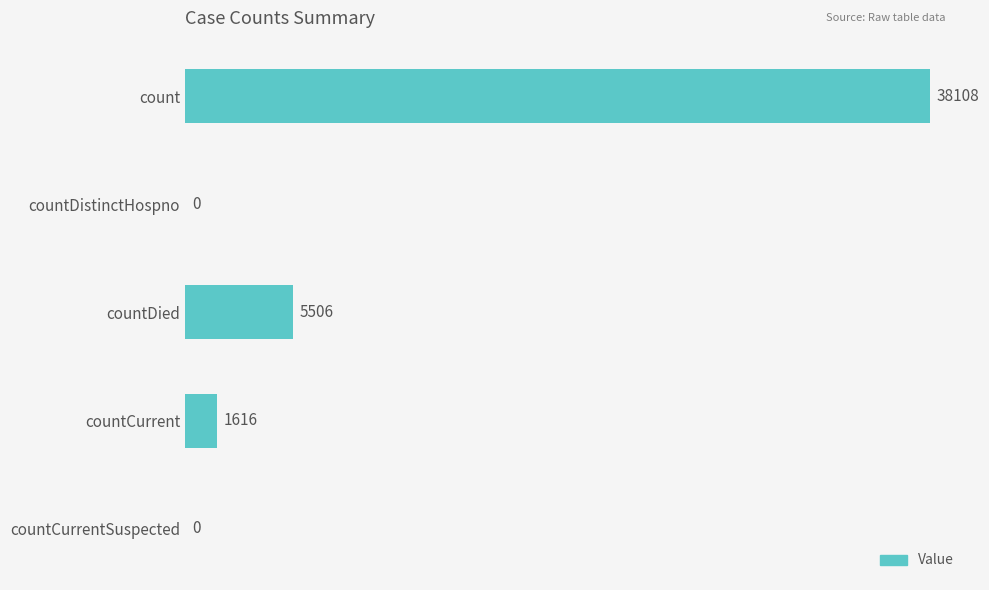

Read the value at count, to the nearest 50.

38100